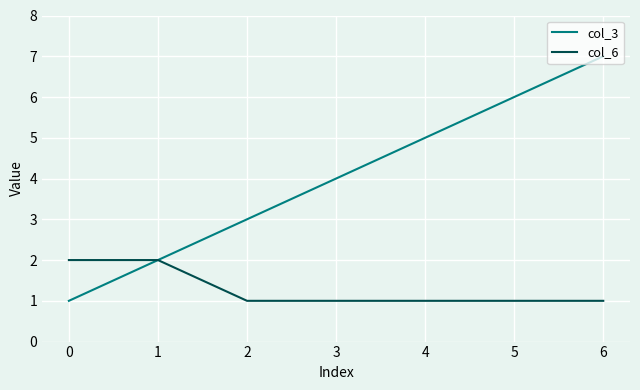

What are all the series names shown in the legend?

col_3, col_6